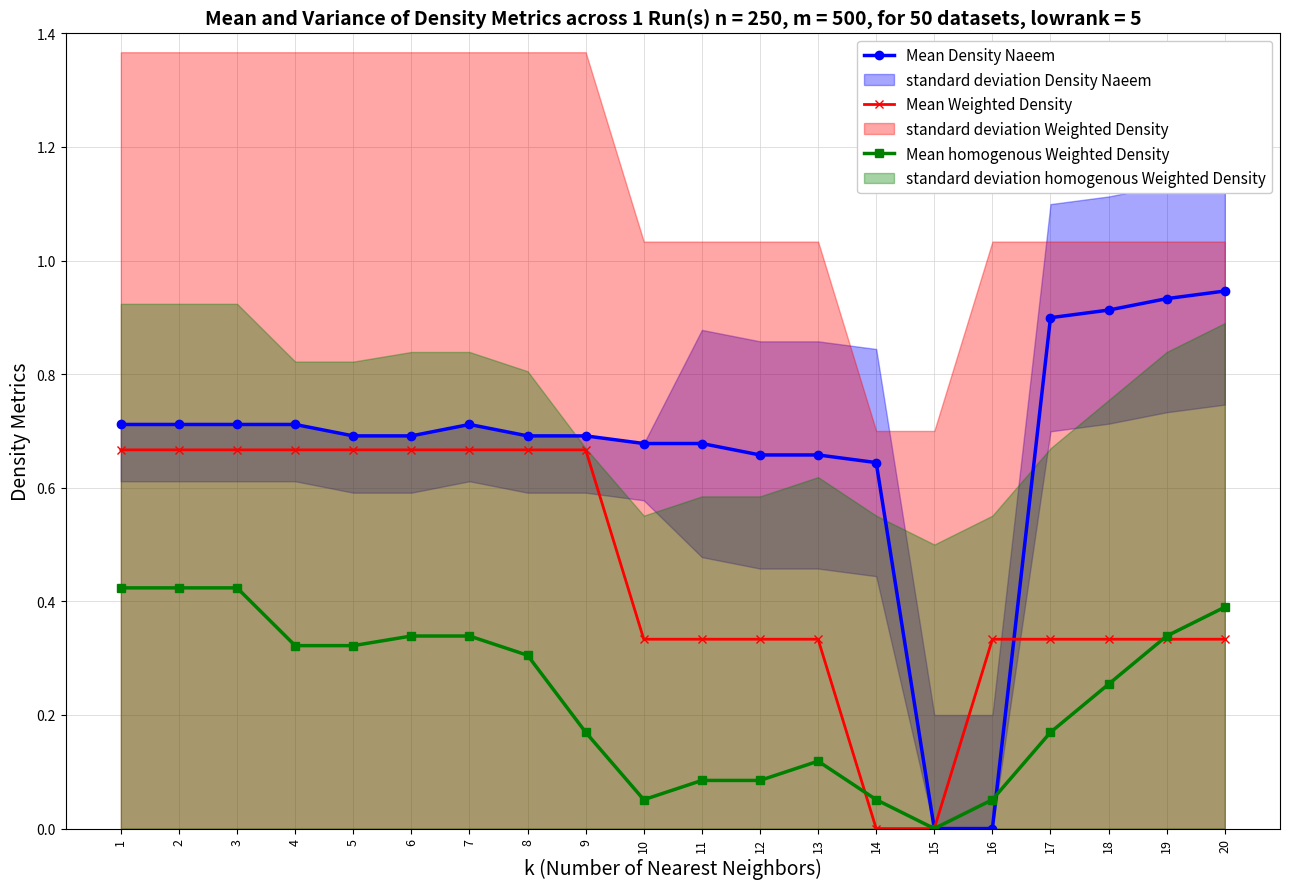

Which has a higher value, 4 or 7?

4